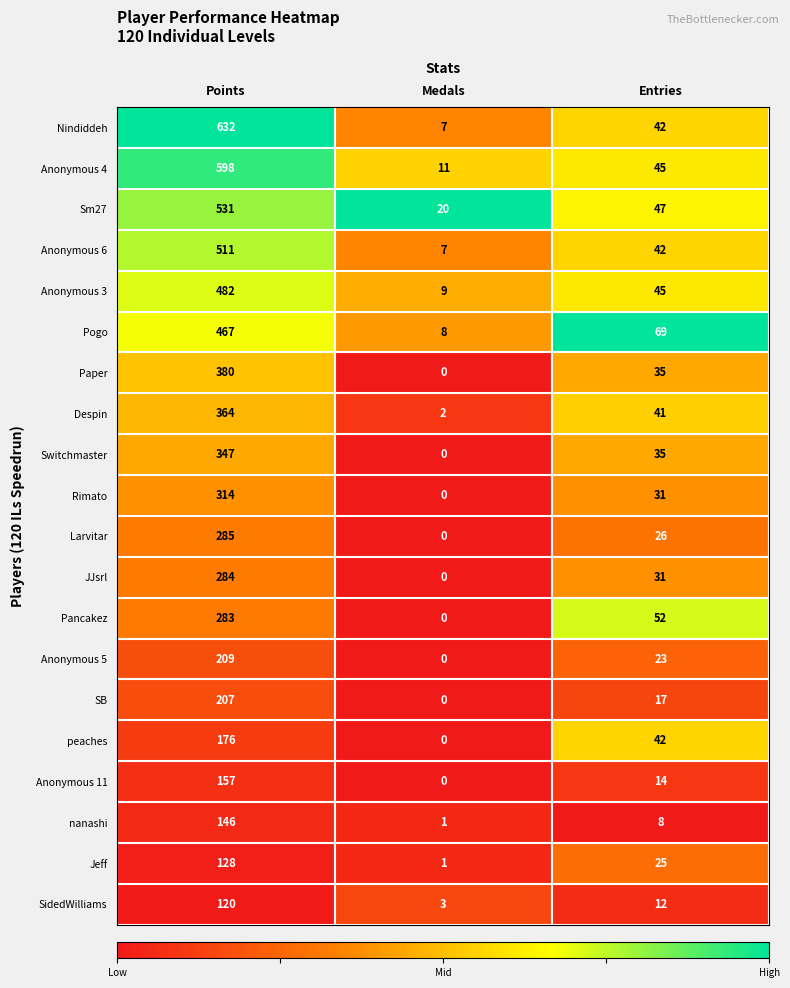

Rank the series at Points from highest to lowest value.

Nindiddeh, Anonymous 4, Sm27, Anonymous 6, Anonymous 3, Pogo, Paper, Despin, Switchmaster, Rimato, Larvitar, JJsrl, Pancakez, Anonymous 5, SB, peaches, Anonymous 11, nanashi, Jeff, SidedWilliams